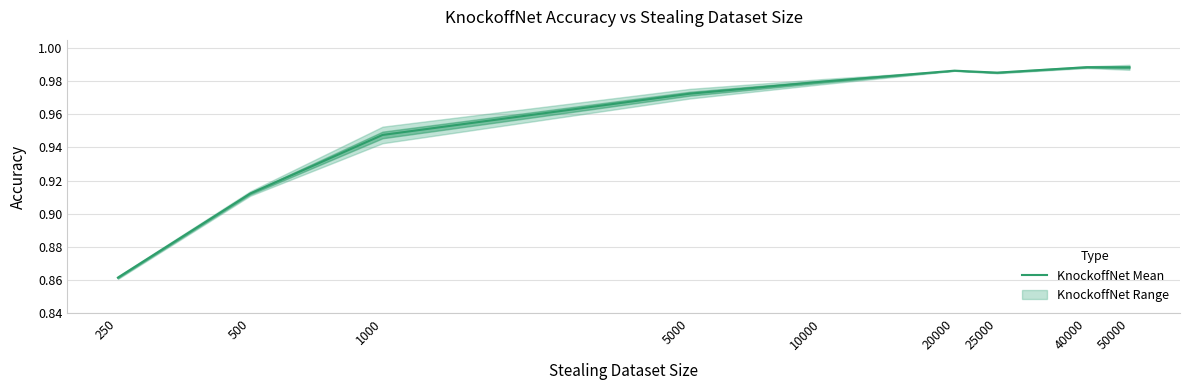

How many lines are shown in the chart?

1